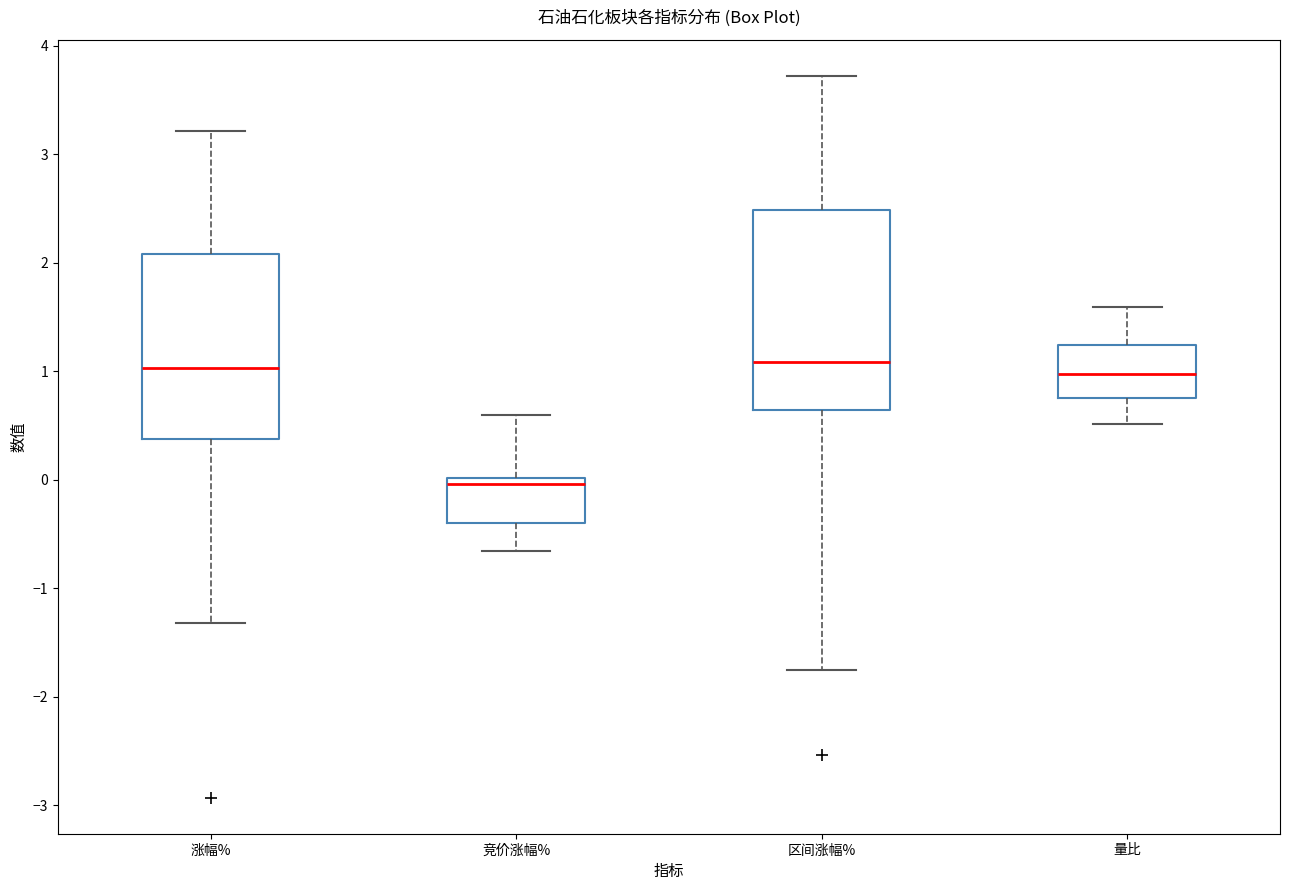

Which box is the tallest, from its lower edge to its upper edge?

区间涨幅%